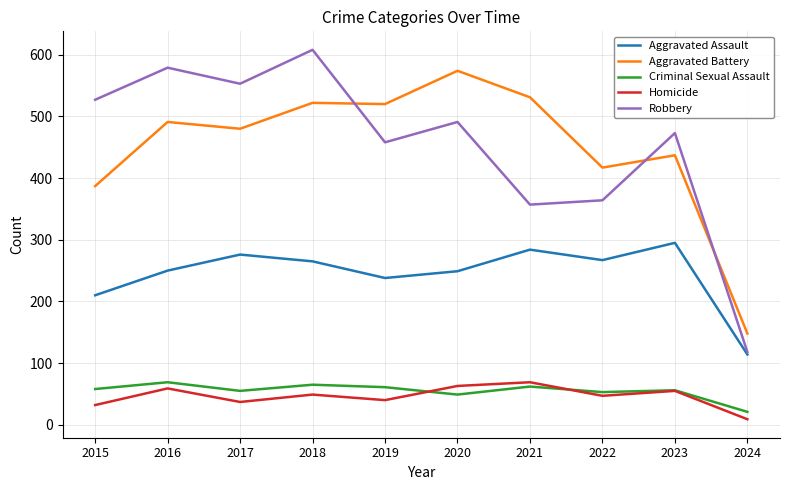

What is the approximate value of Homicide at 2015, to the nearest 5?

30